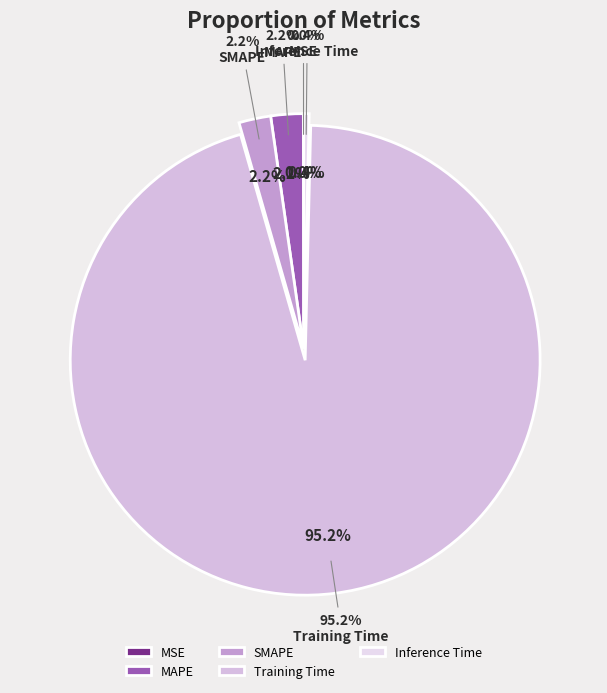

To the nearest percent, what is the difference between the MAPE and Training Time slice percentages?

93%